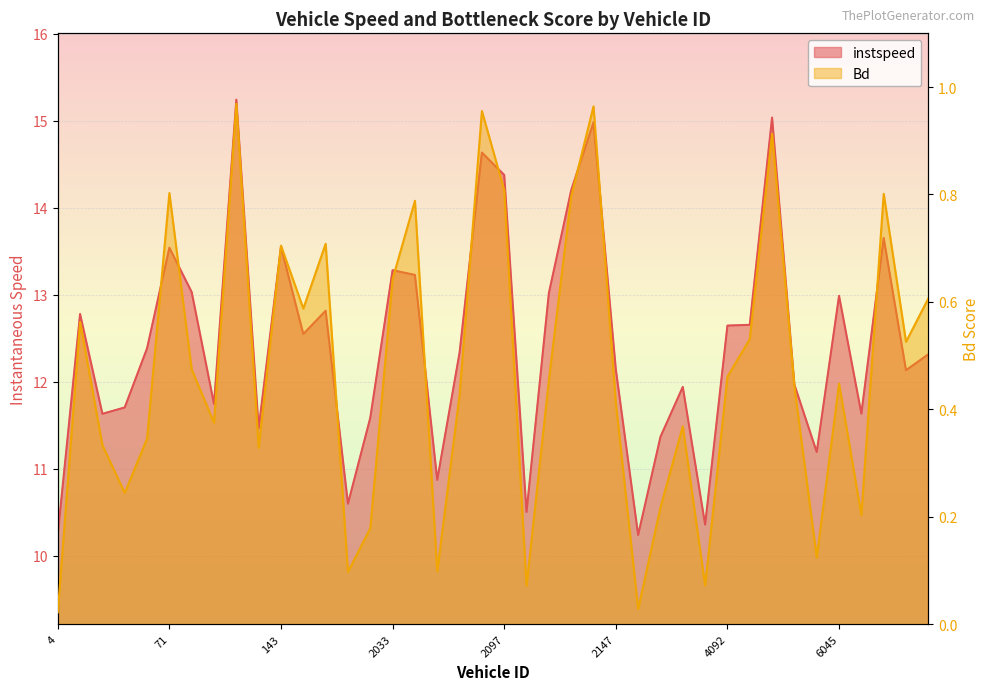

The Bd series shows 0.6 at 29.0. True or false?

False